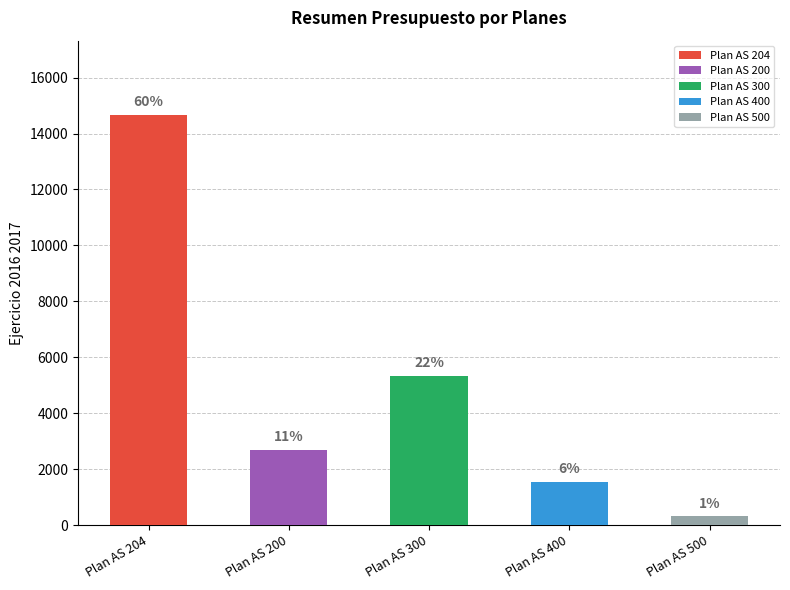

At which label does the data first exceed 2706?

Plan AS 204